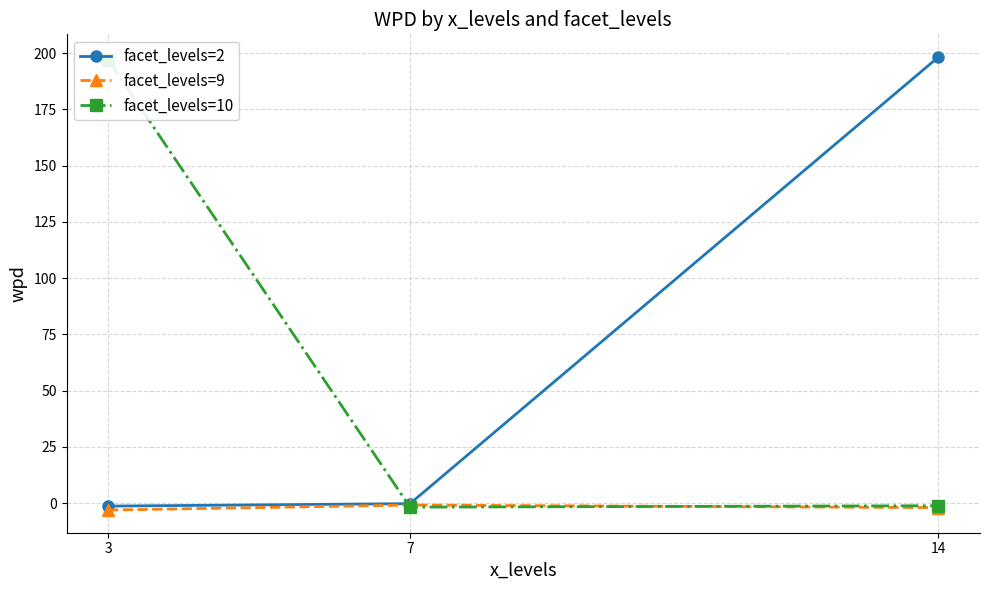

What is the value of the facet_levels=9 point at the 1st from the left?

-3.0